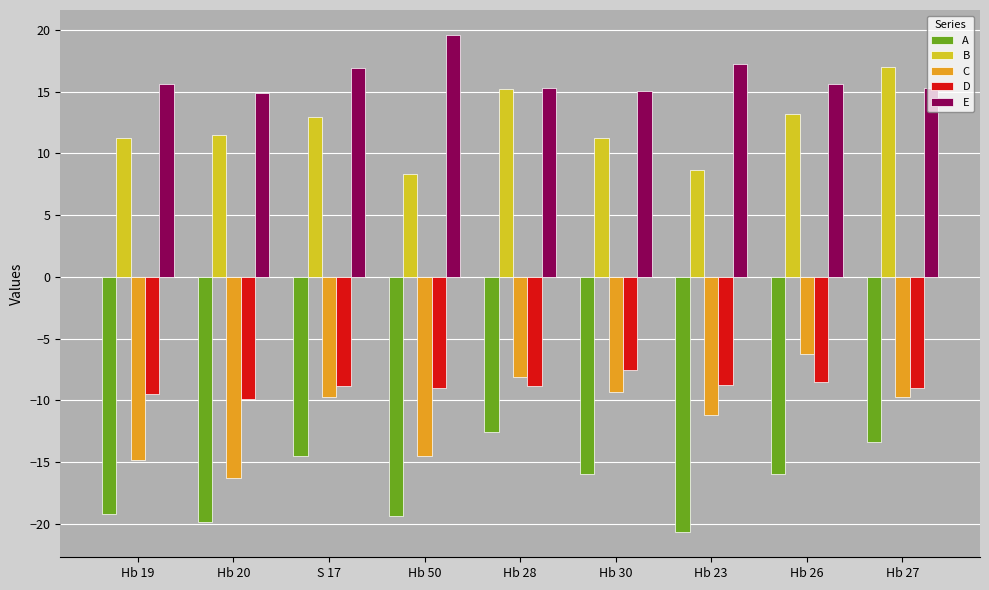

What is the average value of the E series?

16.2